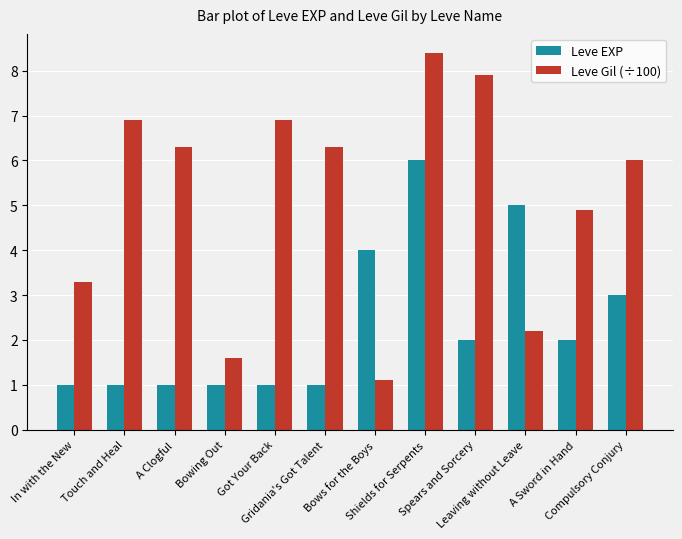

How many data points in Leve EXP are less than 2?

6